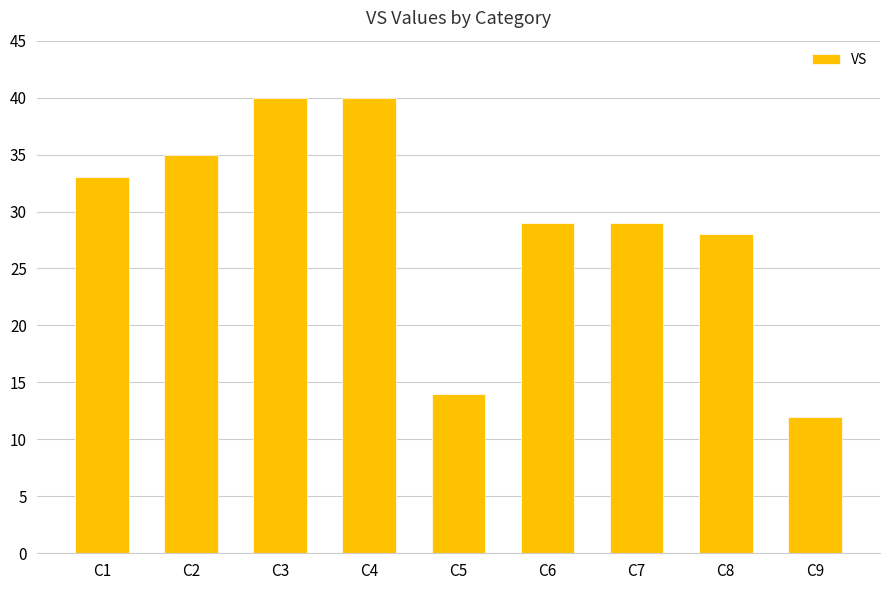

What is the difference between the values at C8 and C9?

16